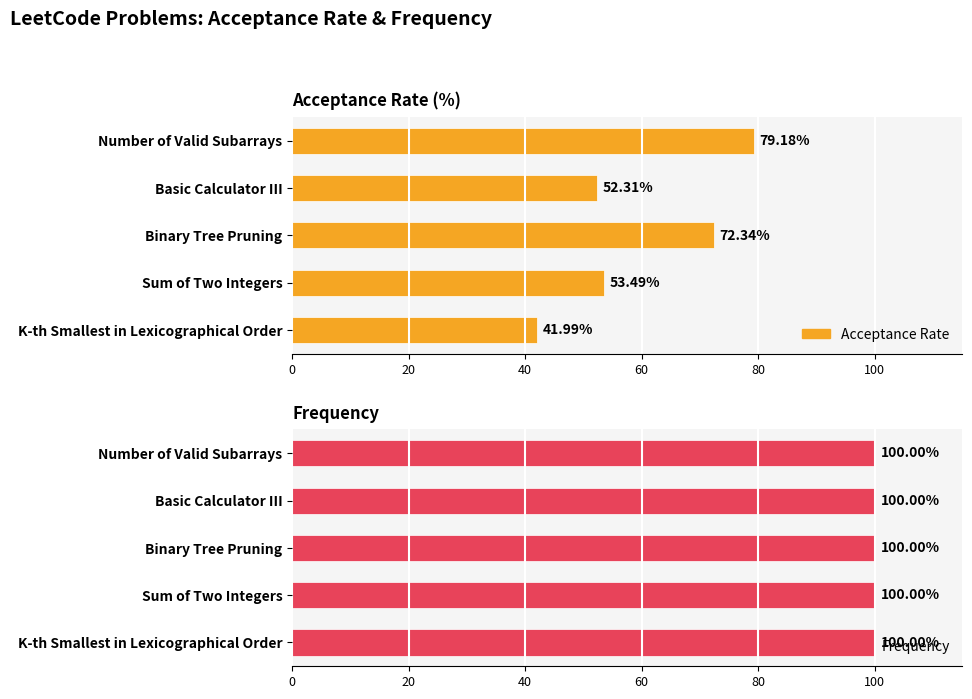

At 20, list the series in order from smallest to largest.

Frequency, Acceptance Rate